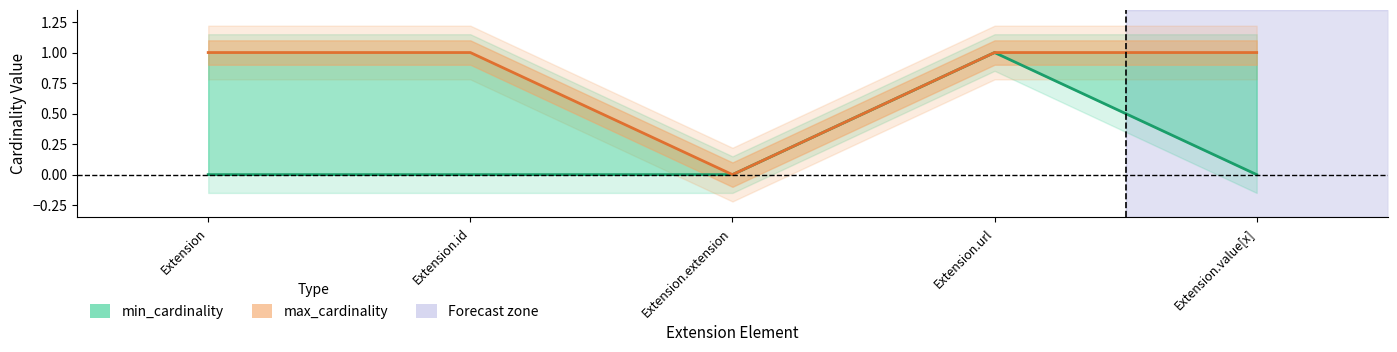

What is the greatest value displayed?

1